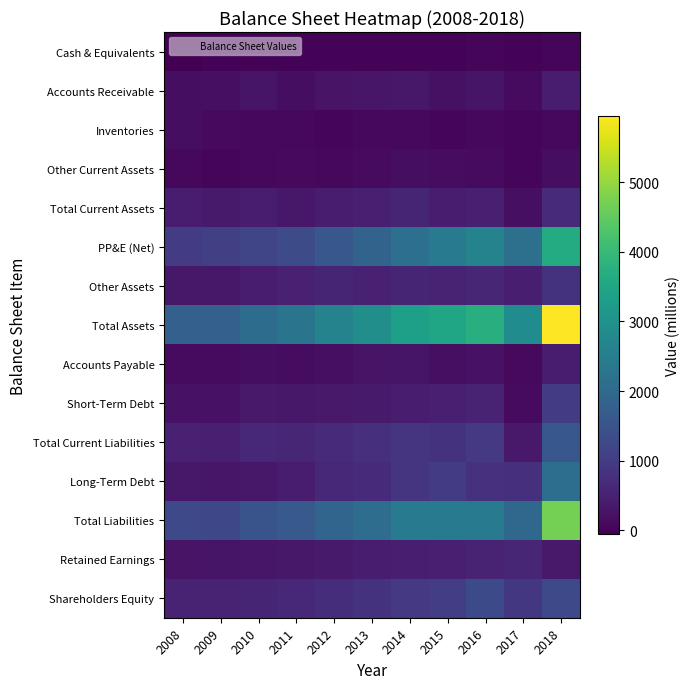

Rank the series by their maximum value, from lowest to highest.

Cash & Equivalents, Inventories, Other Current Assets, Accounts Receivable, Accounts Payable, Retained Earnings, Total Current Assets, Other Assets, Short-Term Debt, Shareholders Equity, Total Current Liabilities, Long-Term Debt, PP&E (Net), Total Liabilities, Total Assets